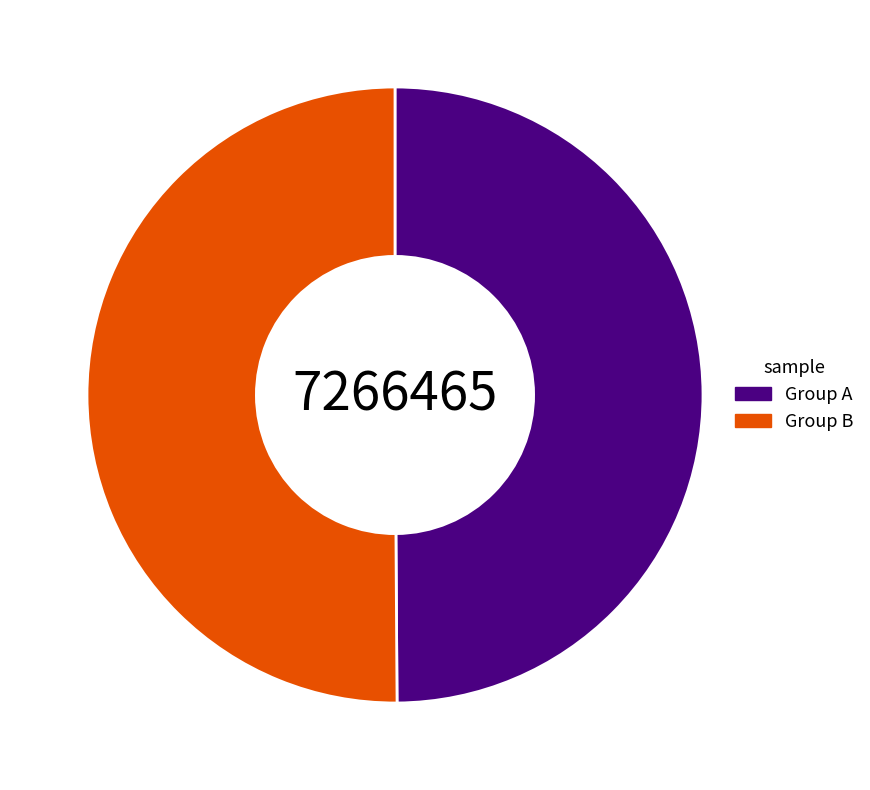

How many segments does this pie chart have?

2